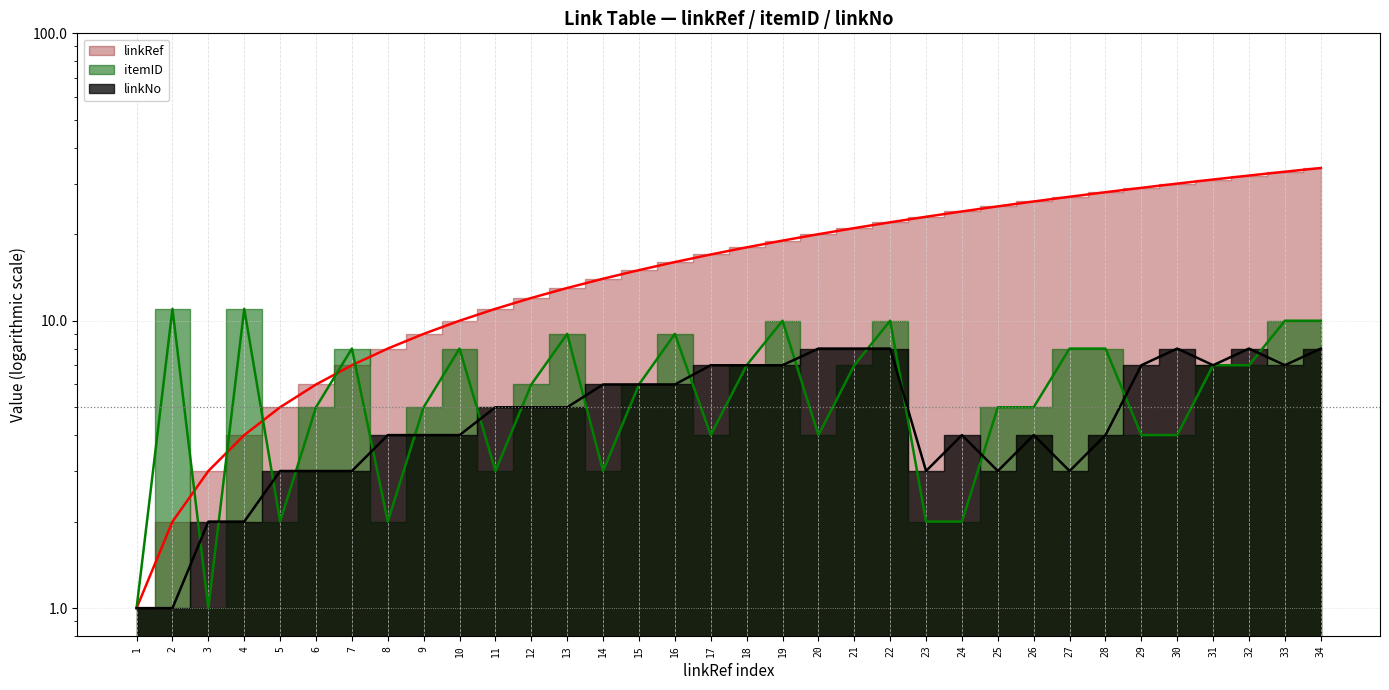

At which label does linkRef reach its minimum?

1